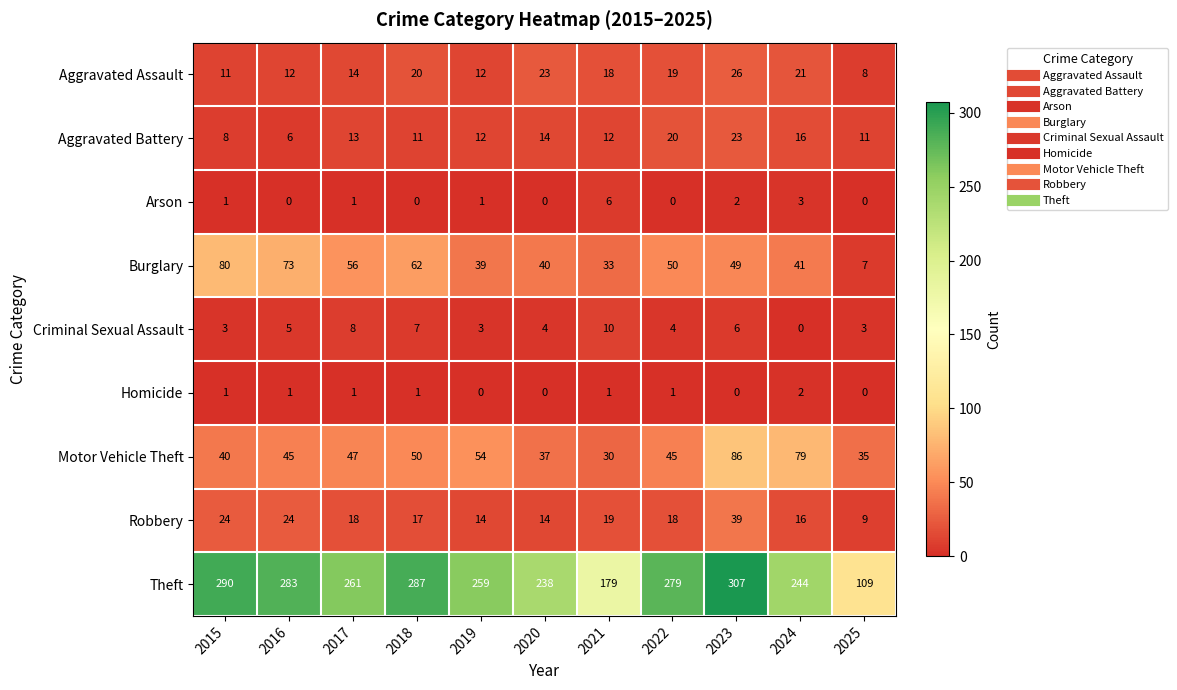

At how many categories does at least one series exceed 31?

11